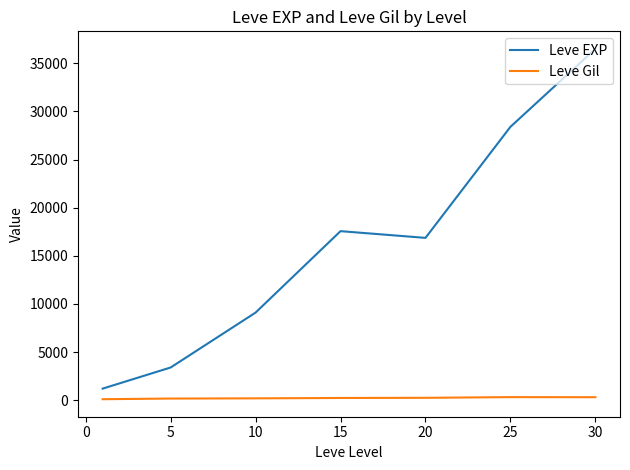

Which series has the largest total across all categories?

Leve EXP